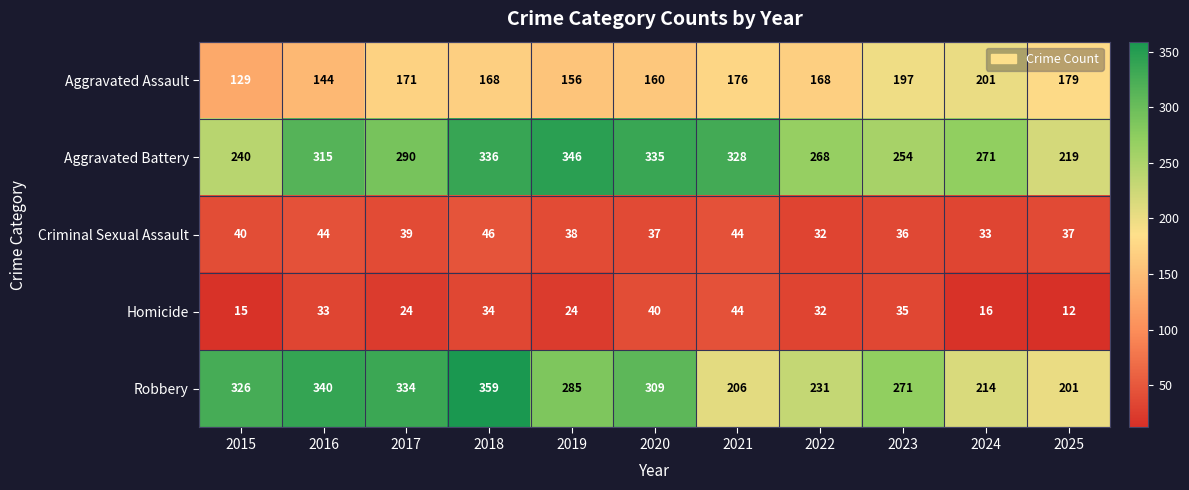

What is the spread (max minus min) of values at 2019?

322